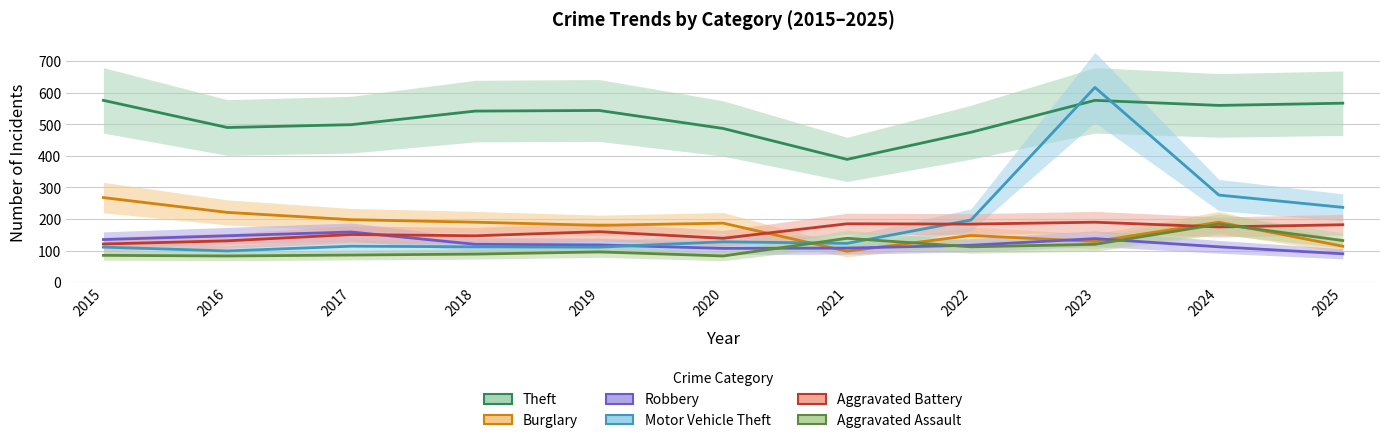

What is the highest value of the Aggravated Battery series?

190